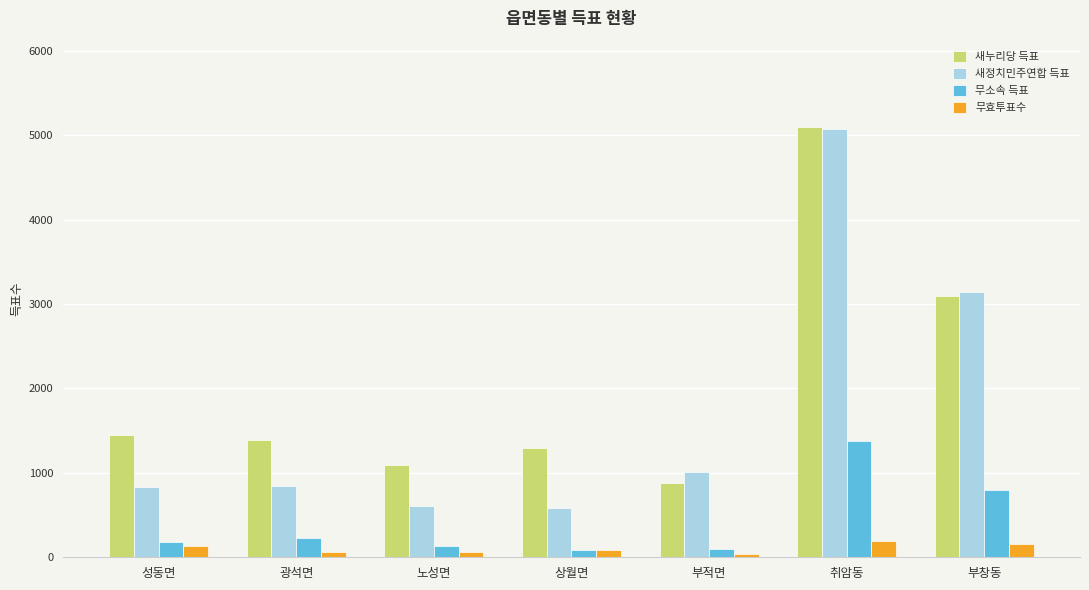

How many categories are shown in the chart?

7